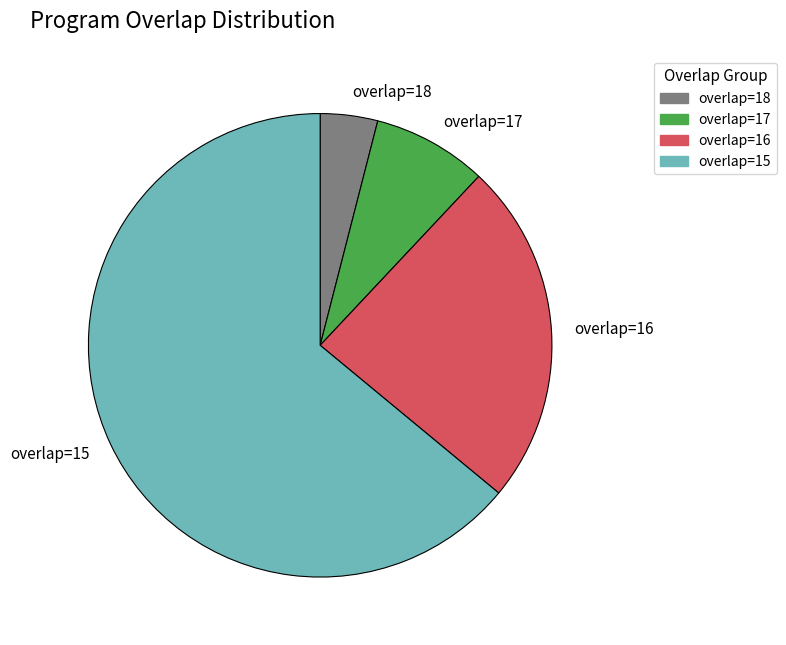

How many slices are in this pie chart?

4